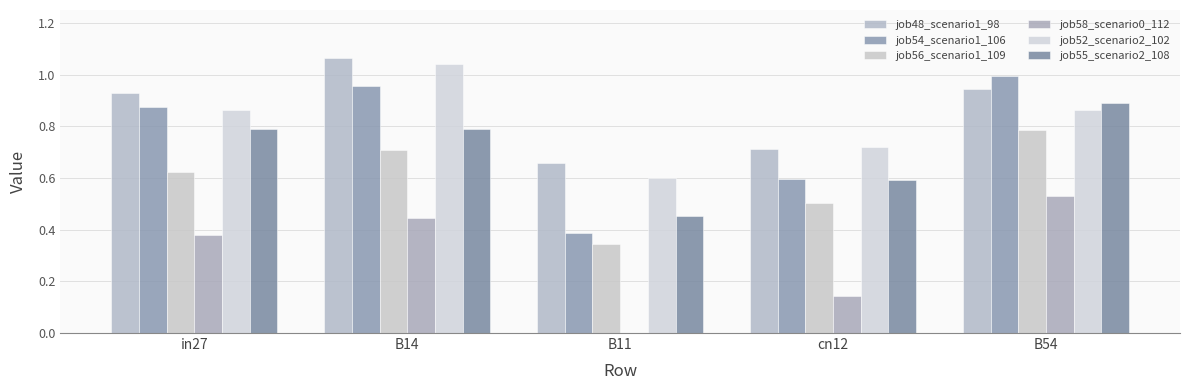

Which category has the lowest value across all series?

B11